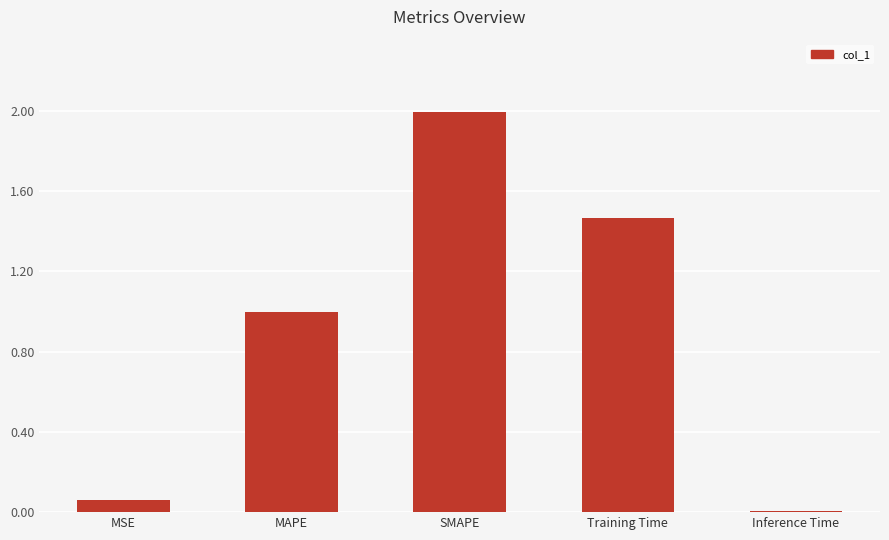

The value at MAPE is 1.0. True or false?

True